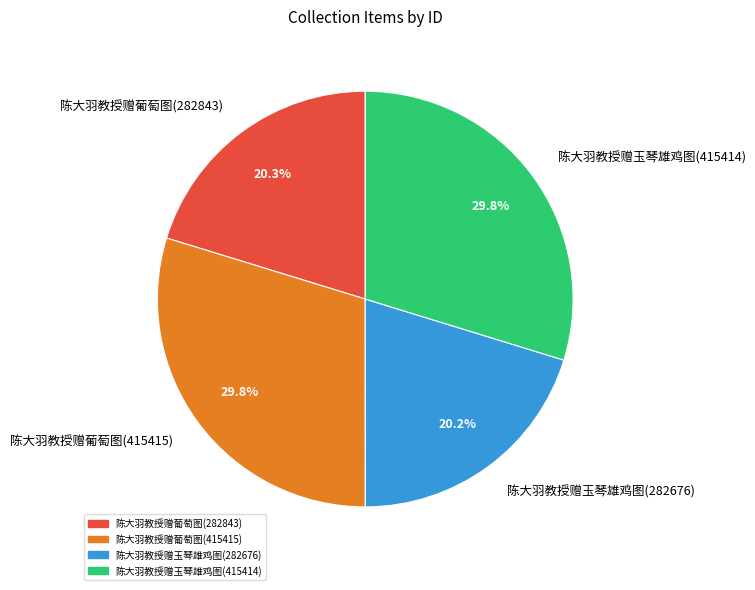

To the nearest percent, what is the difference between the 陈大羽教授赠玉琴雄鸡图(415414) and 陈大羽教授赠玉琴雄鸡图(282676) slice percentages?

10%